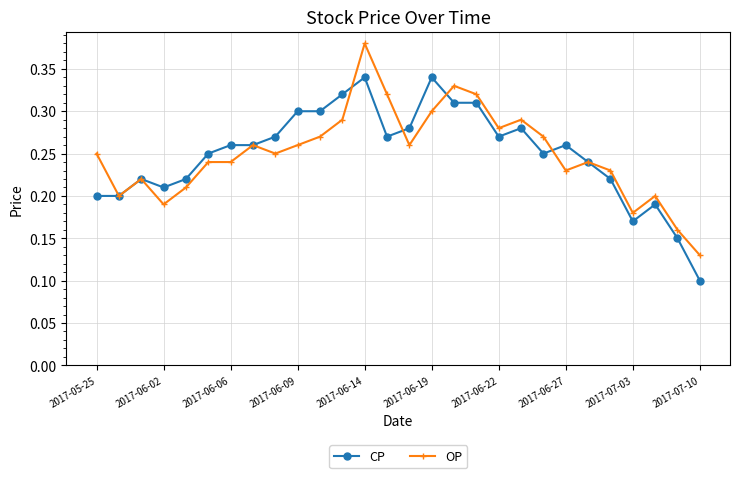

Count the OP values in the range 0 to 1.

28